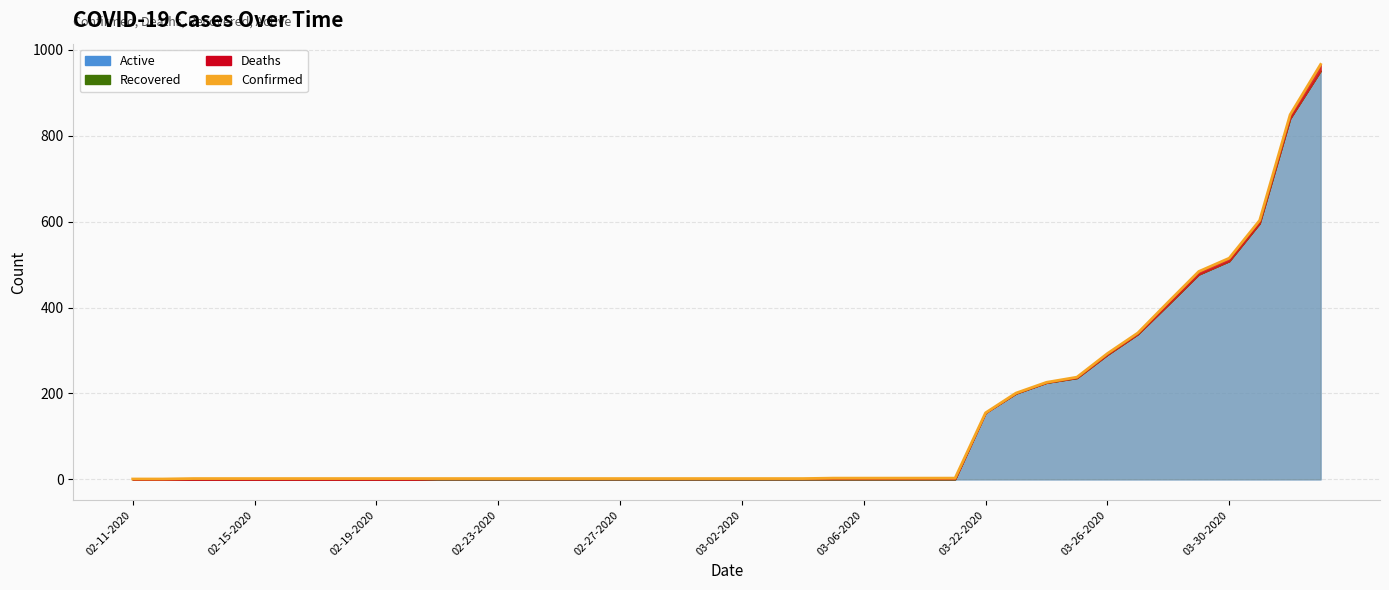

How many values are below 2?

2